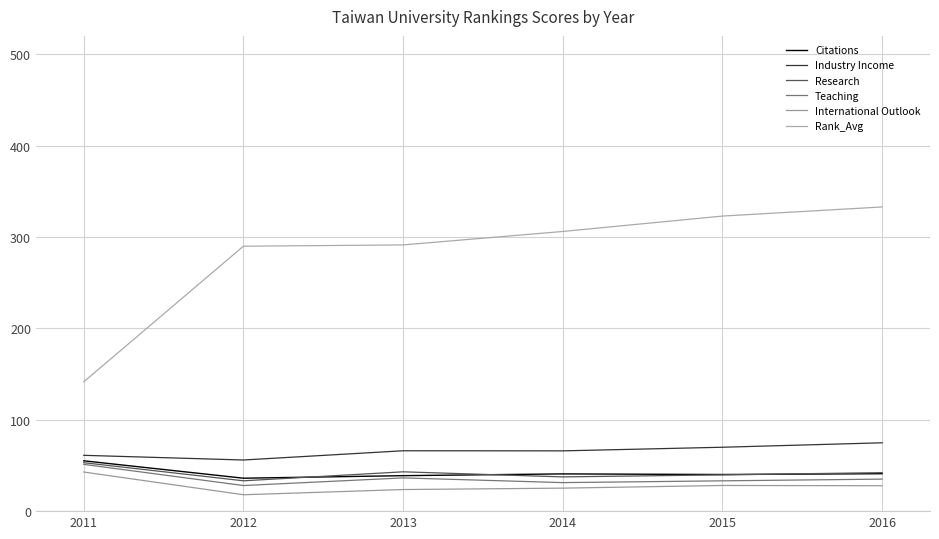

How many data points does each series have?

6